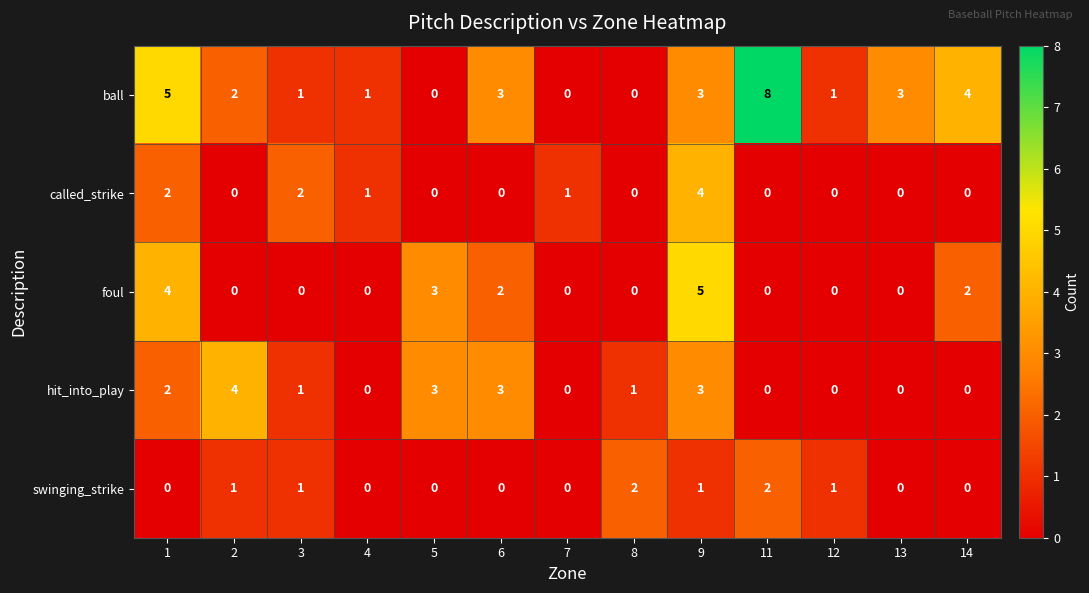

True or false: called_strike has a value of 1 at 1.

False